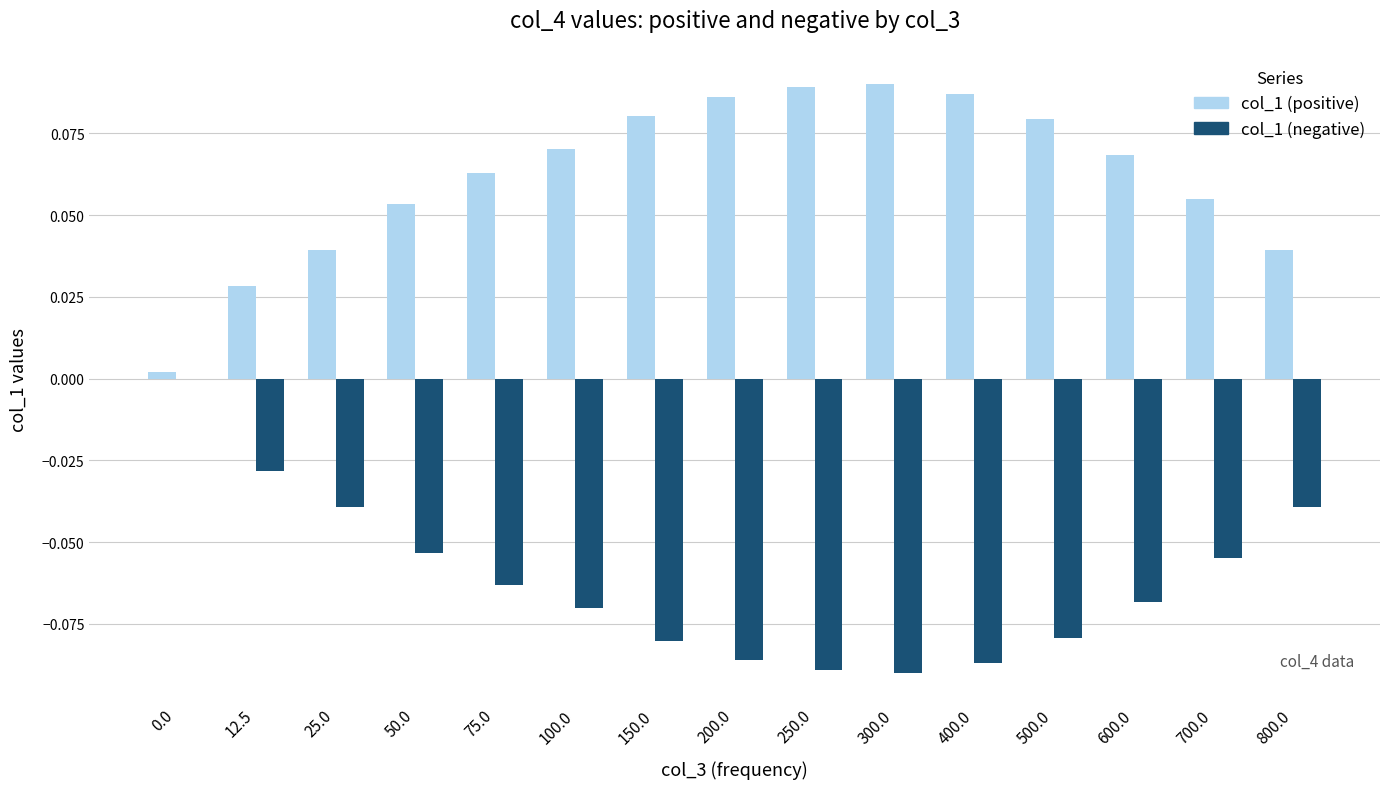

The col_1 (positive) series shows 0.0 at 600.0. True or false?

False